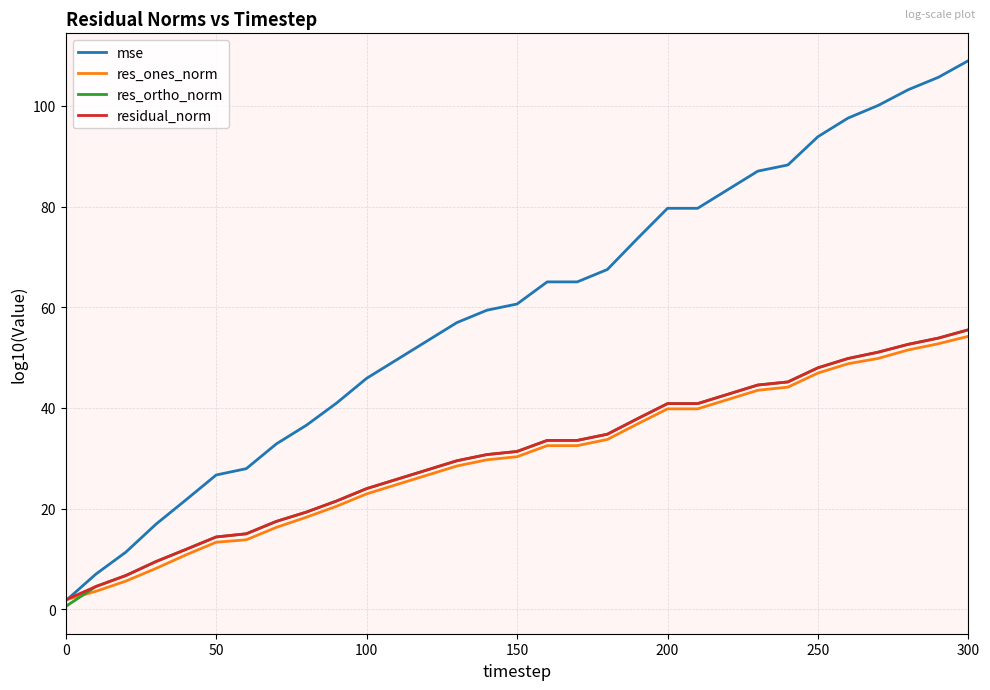

Which series has the largest total across all categories?

mse